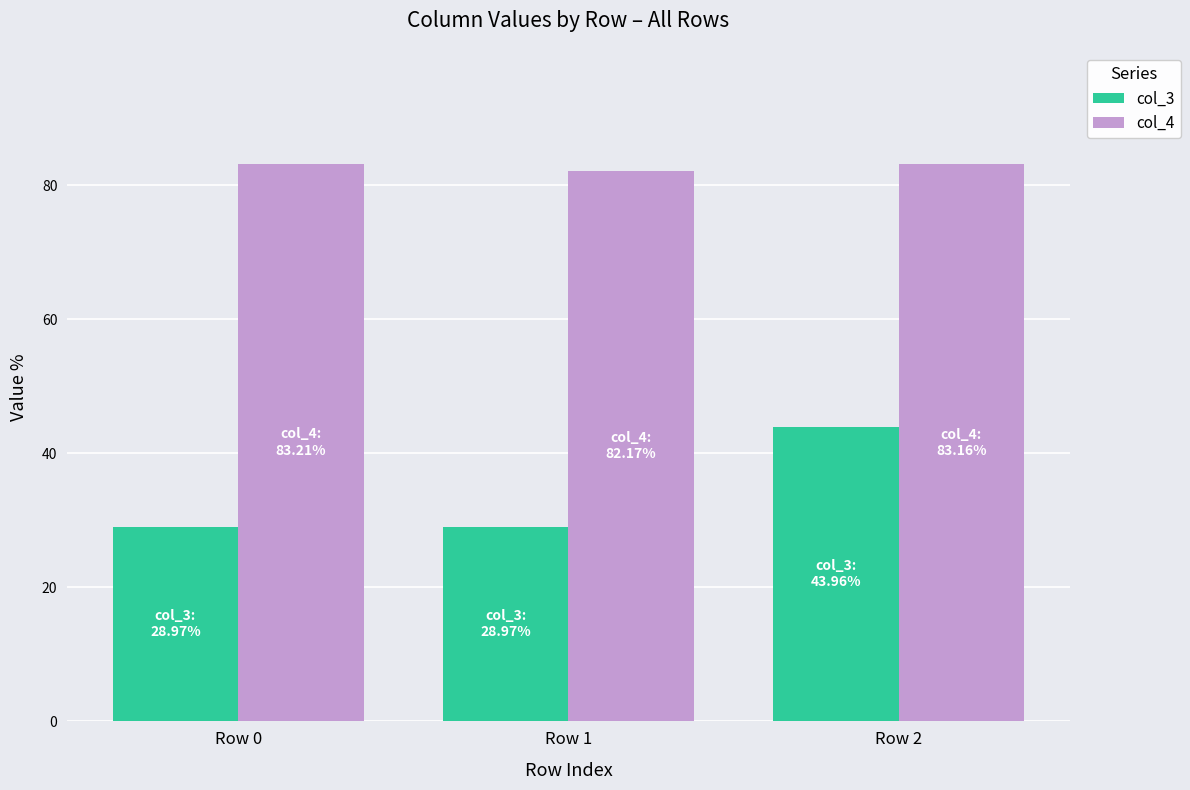

Are the bars grouped side by side (vs. stacked)?

Yes